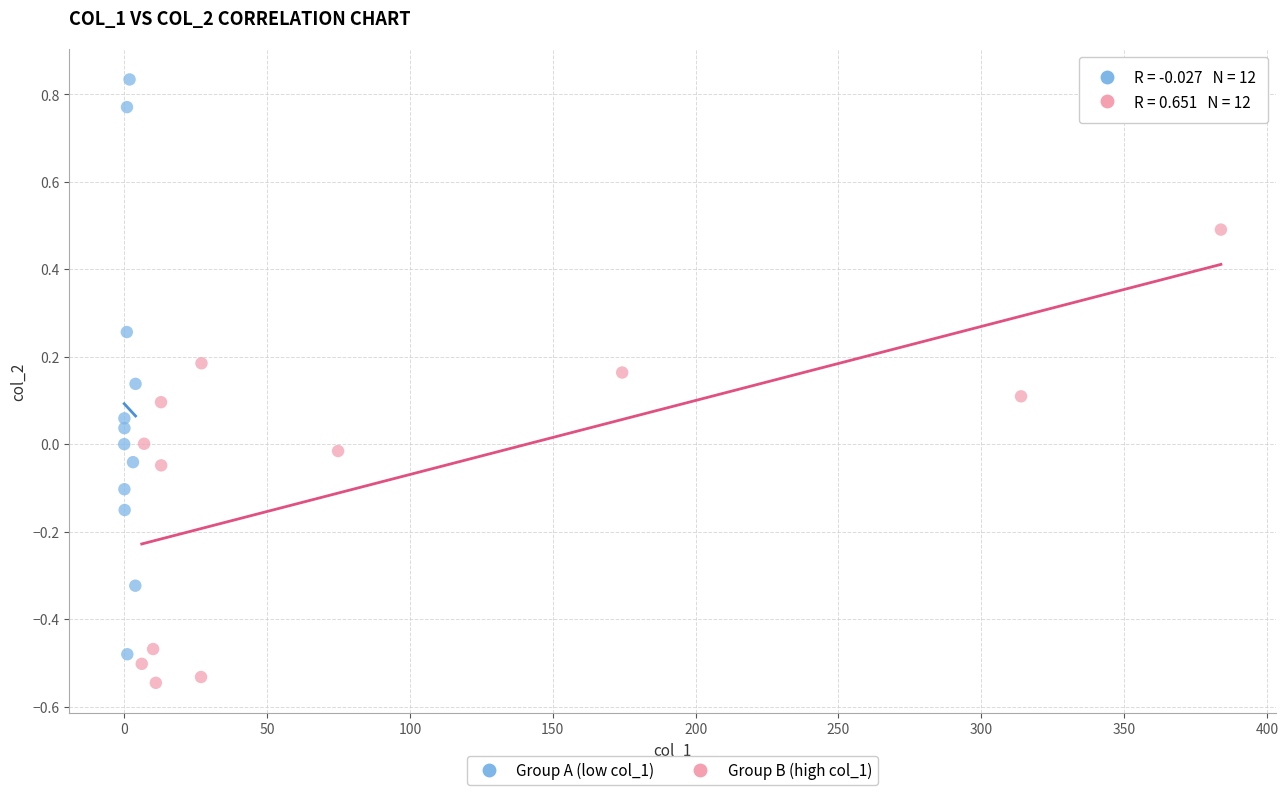

Which series reaches the maximum Y coordinate?

Group A (low col_1)